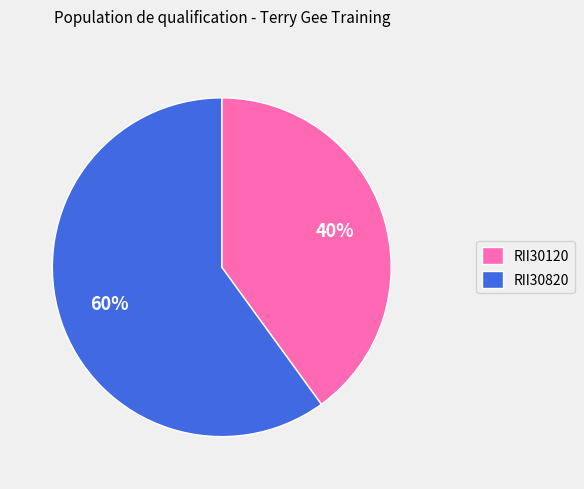

Is the sum of RII30120 and RII30820 greater than half?

Yes